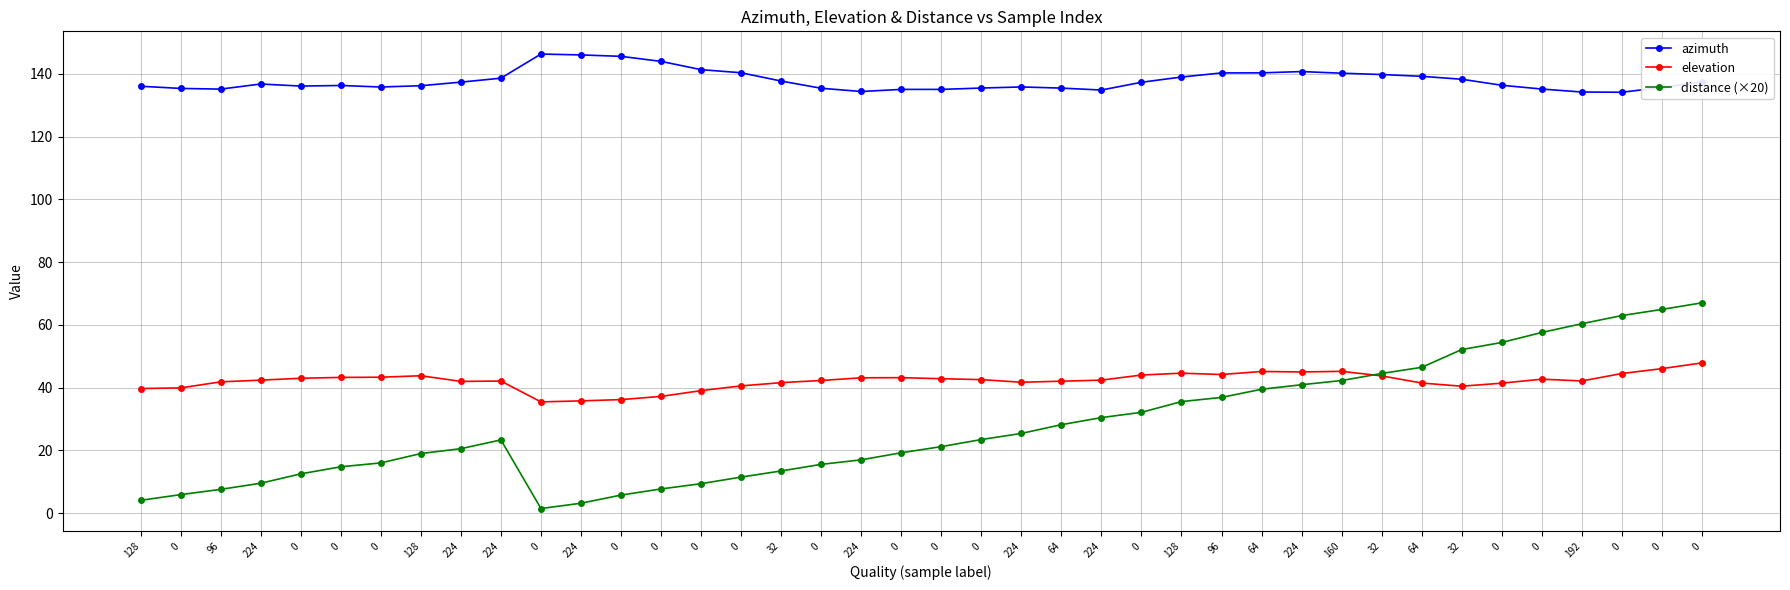

Where is the first local maximum for distance (×20)?

224